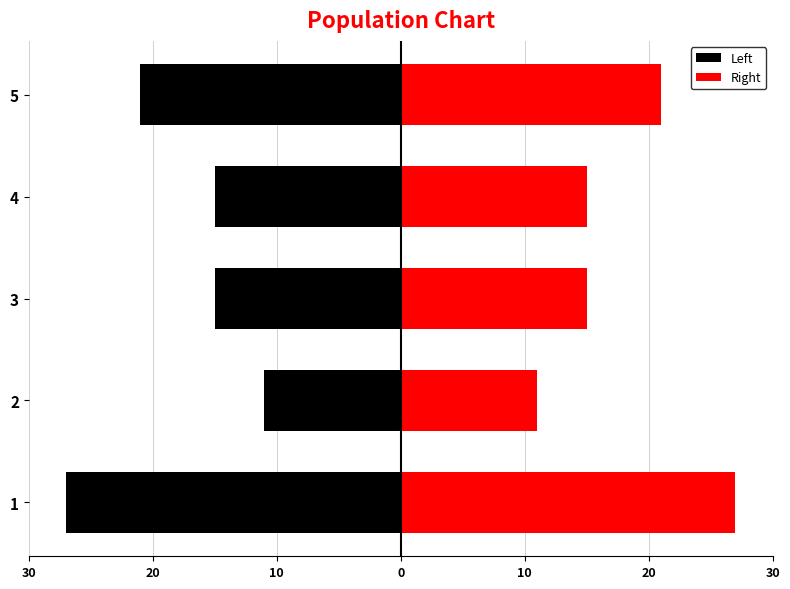

Reading left to right, transcribe all the data shown in this chart.

Left: -27	-11	-15	-15	-21
Right: 27	11	15	15	21